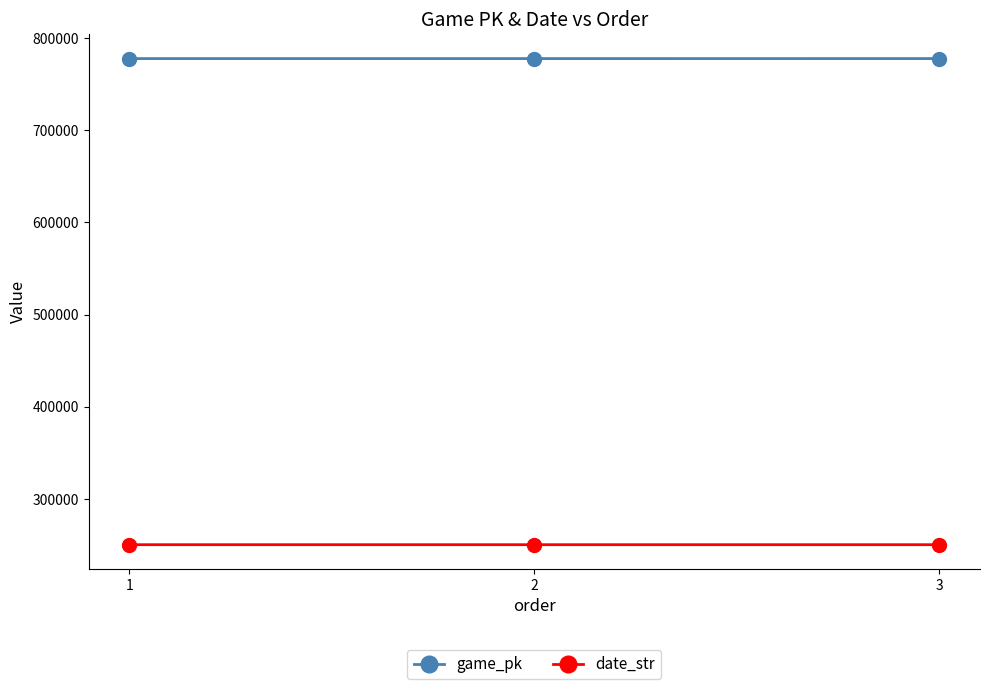

What is the difference between the game_pk values at 1 and 2?

12